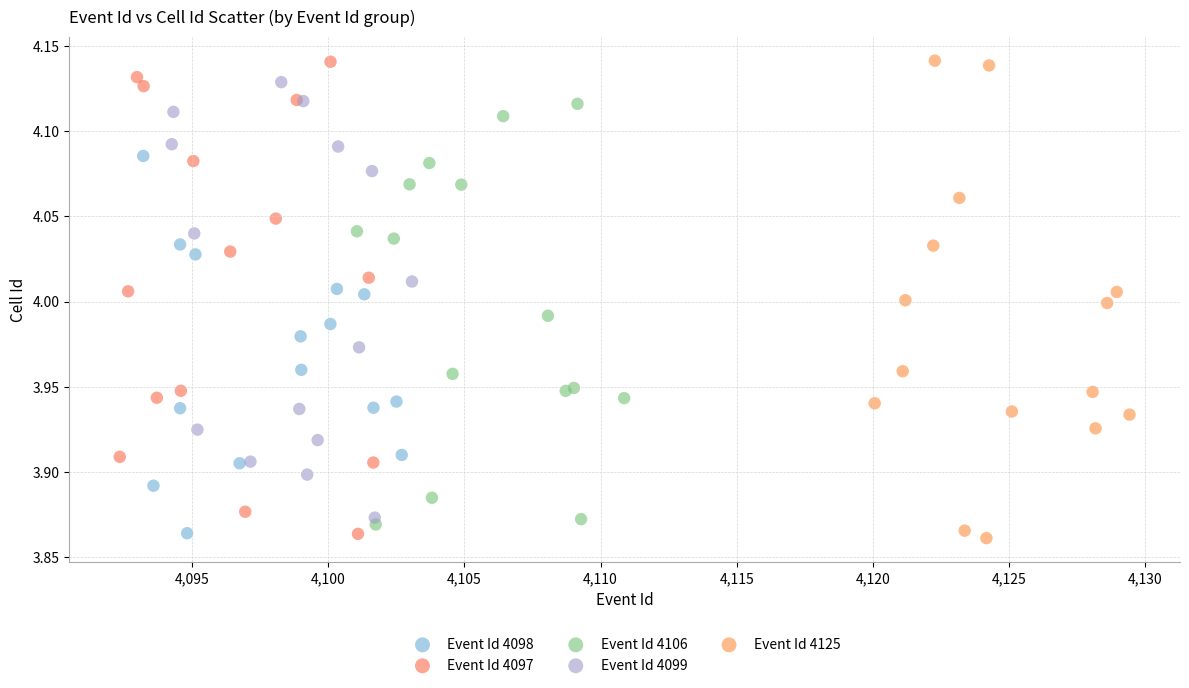

Which series contains the lowest Y value?

Event Id 4125